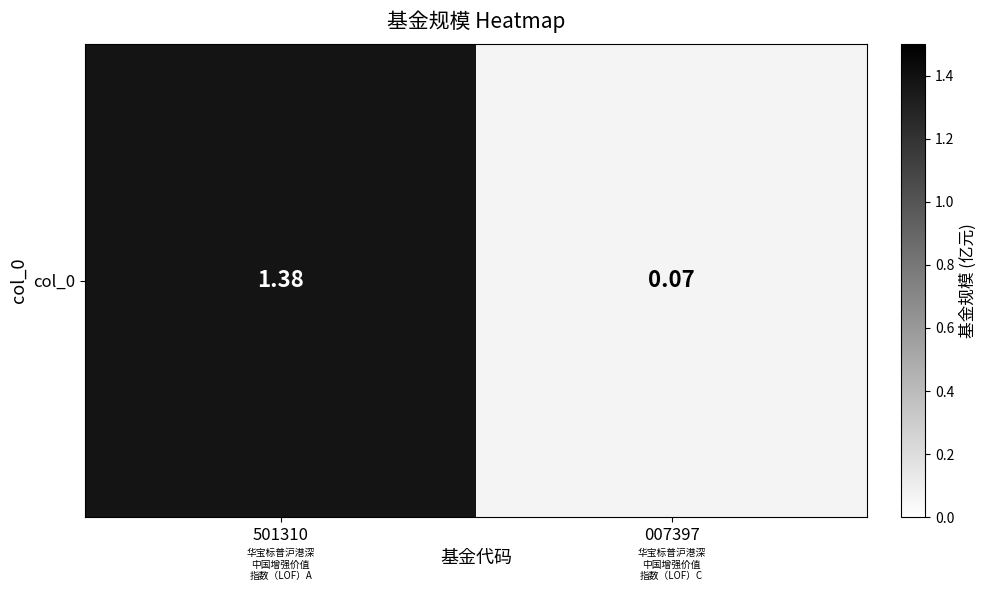

The chart shows a value of 1.4 at 501310. True or false?

True